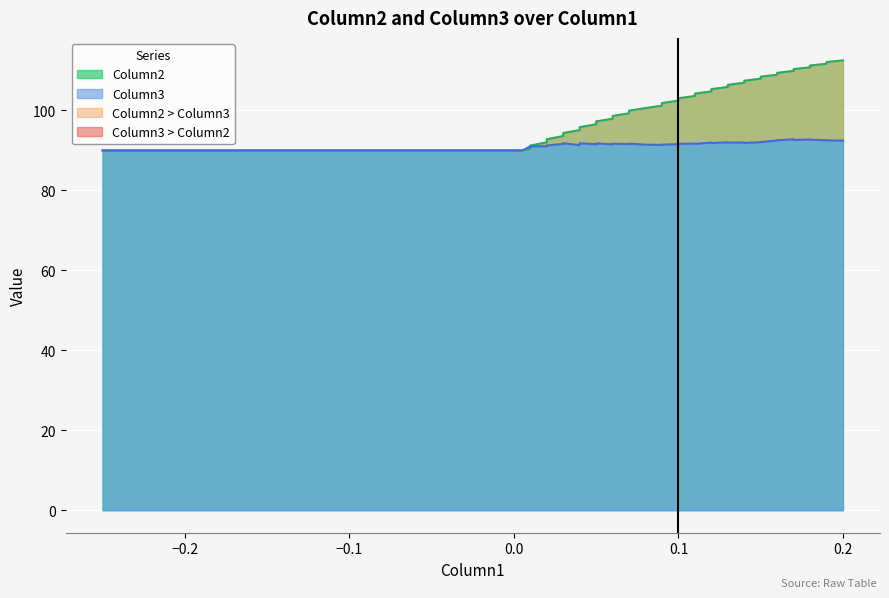

At how many categories does at least one series exceed 111?

4